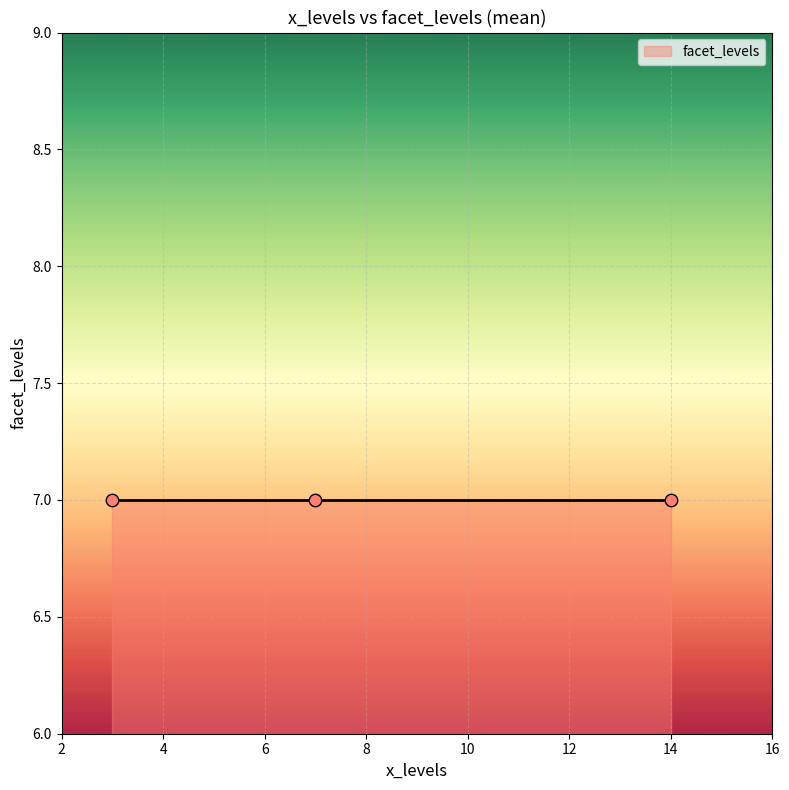

Which has a higher value, 3 or 7?

3